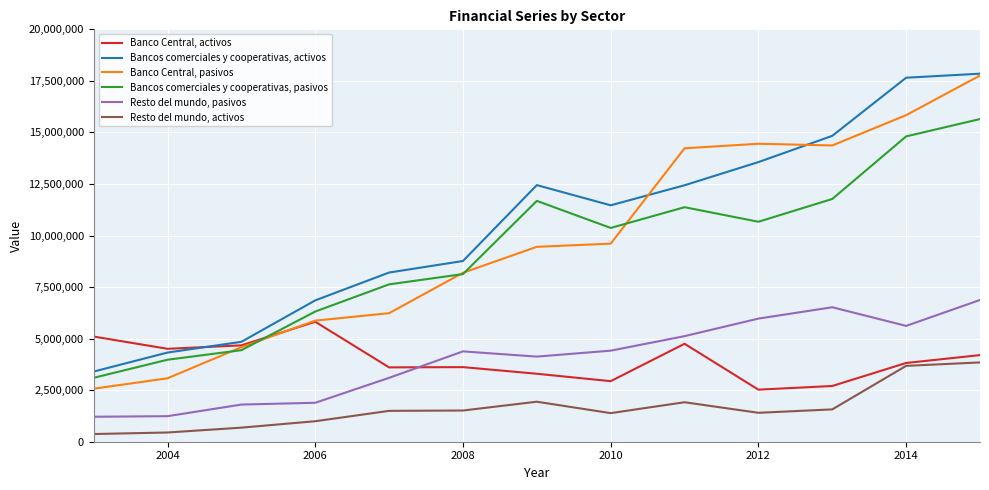

Is this an area chart (filled region under the line)?

No